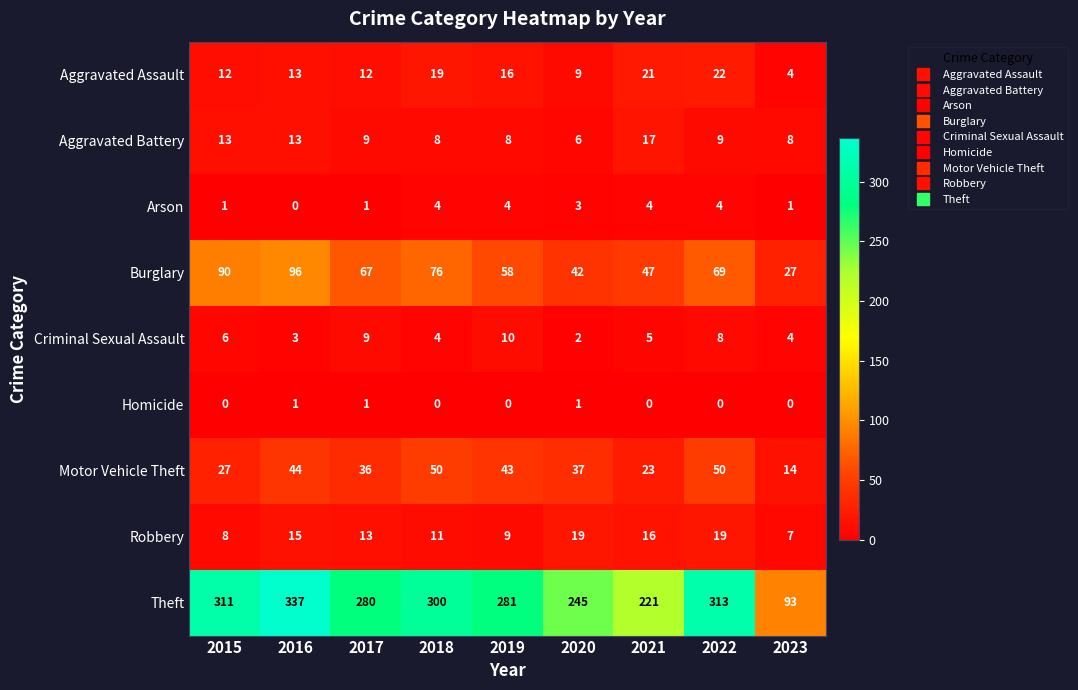

At which label is Aggravated Assault closest to 13?

2016